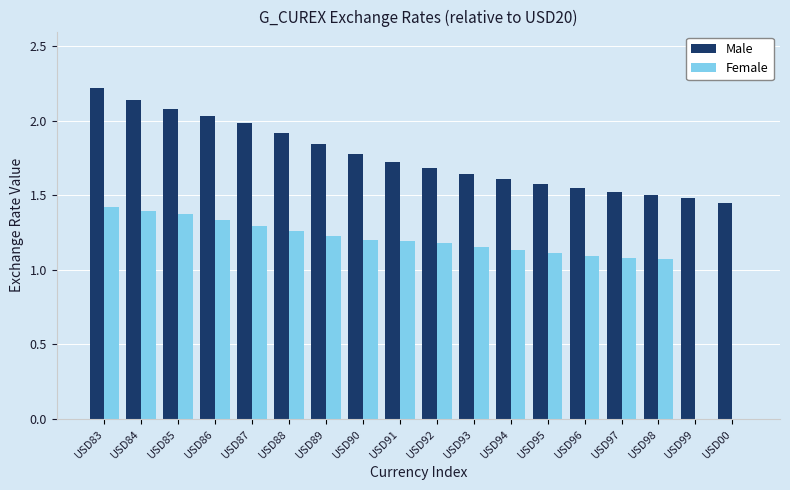

Which series has the largest total across all categories?

Male